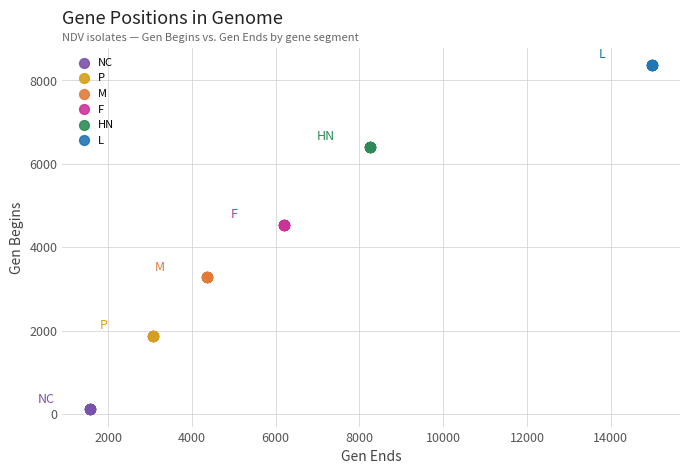

Which series reaches the minimum Y coordinate?

NC